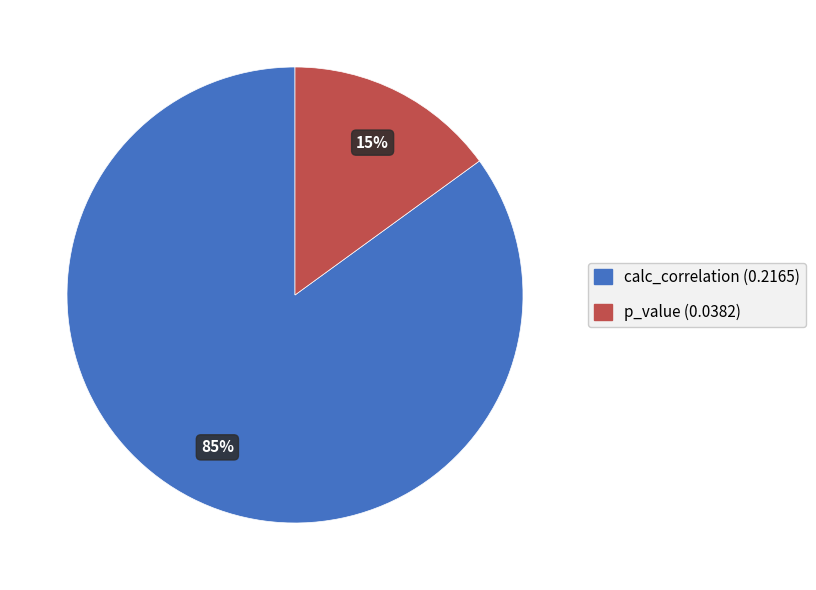

True or false: p_value accounts for 15% of the total.

True